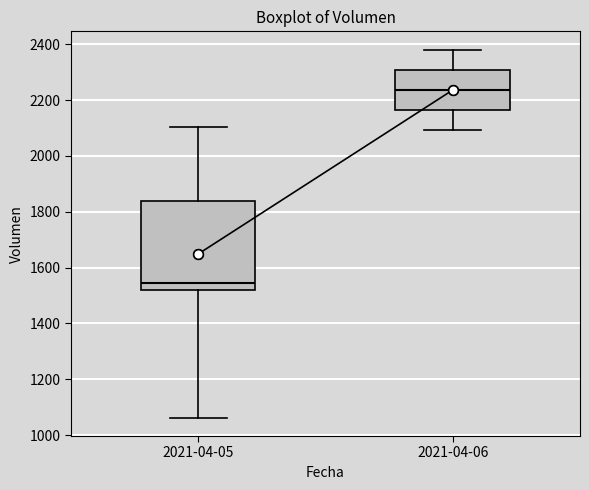

Which box has the highest median line?

2021-04-06